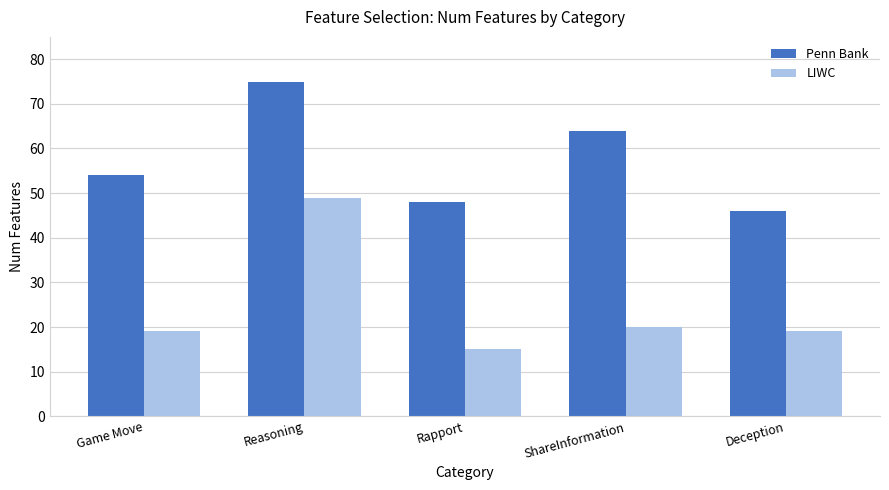

At Game Move, list the series in order from largest to smallest.

Penn Bank, LIWC